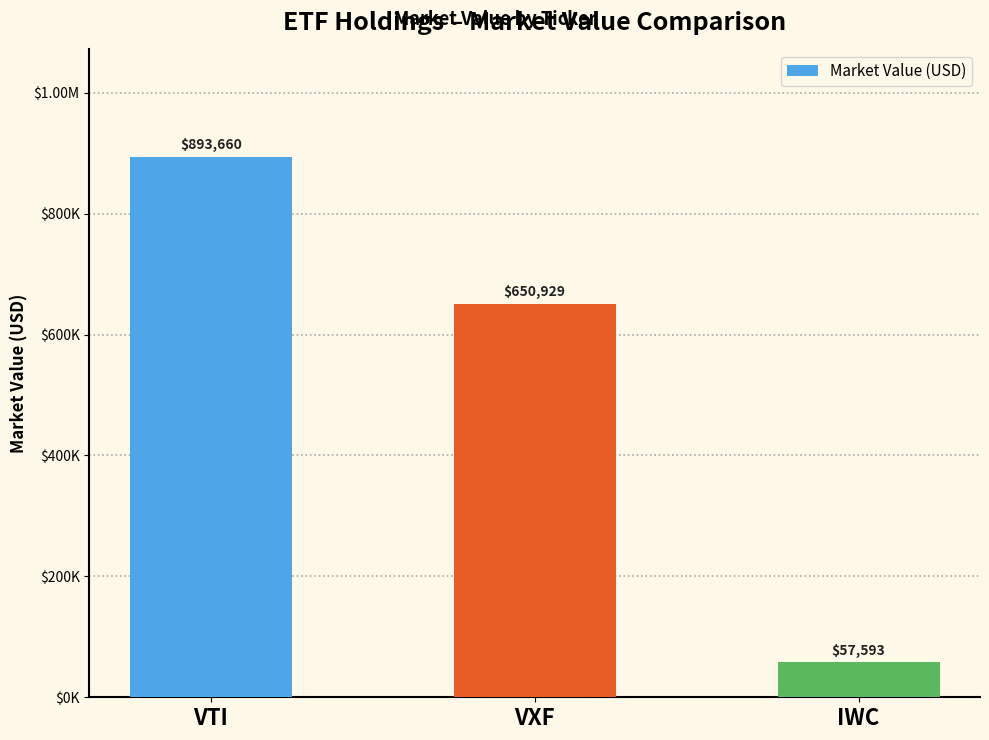

The value at VTI is 893660. True or false?

True